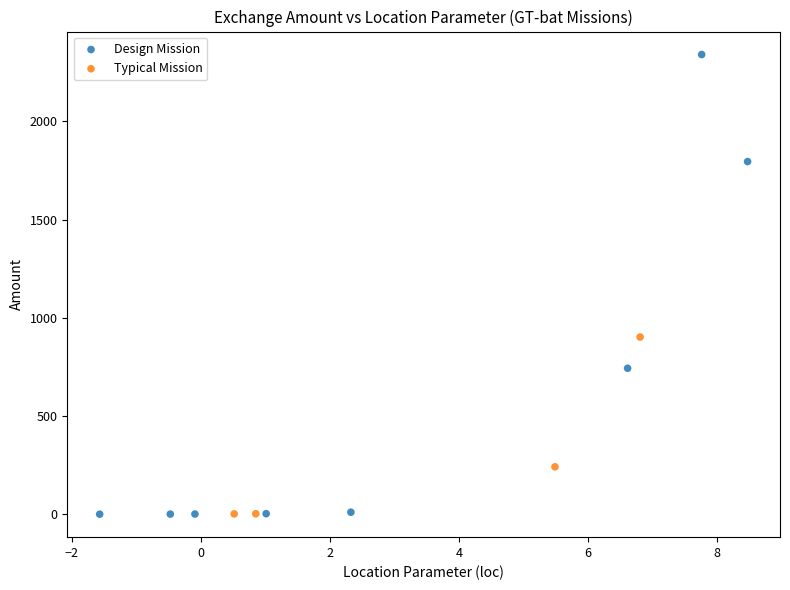

What are all the series names shown in the legend?

Design Mission, Typical Mission